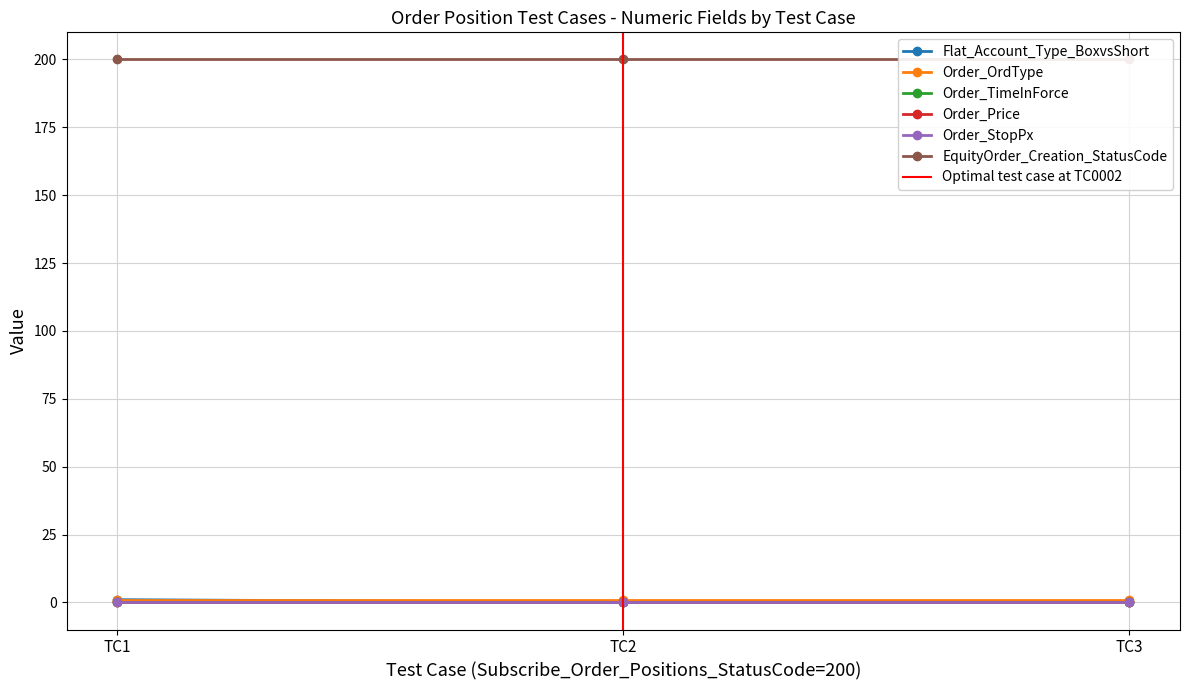

What is the value of the EquityOrder_Creation_StatusCode point at the 3rd from the left?

200